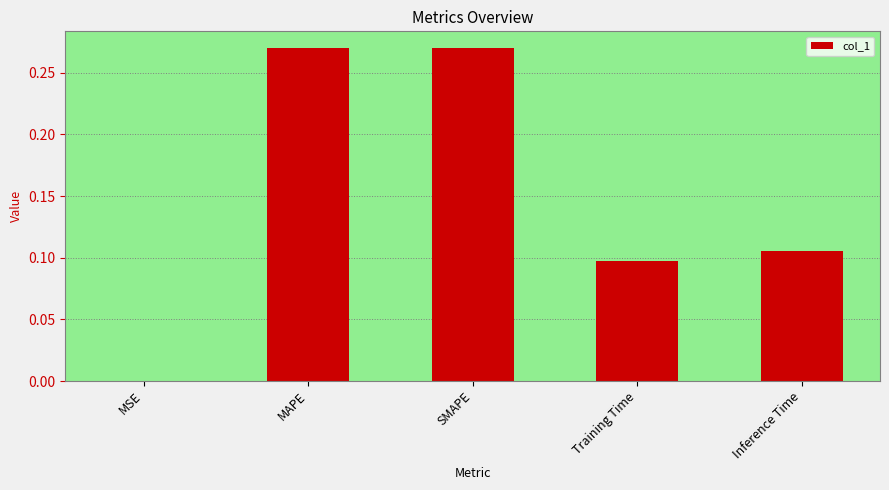

Which has a higher value, Inference Time or Training Time?

Inference Time